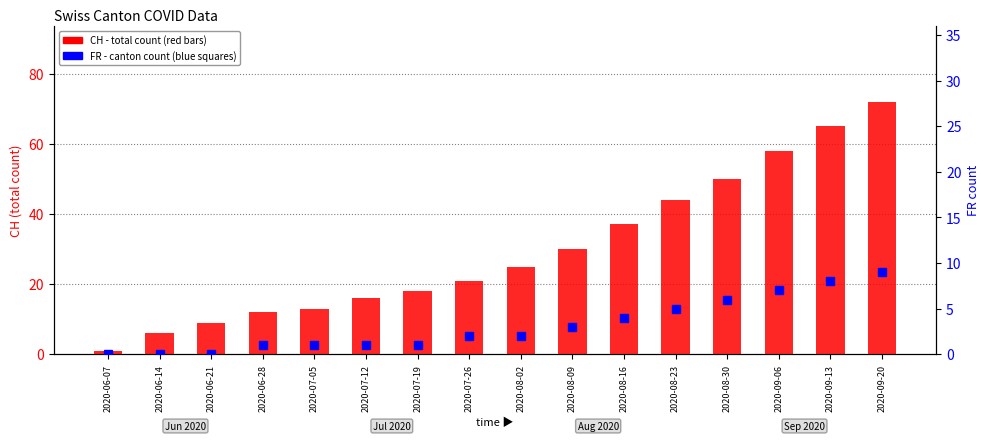

At which category is the sum across all series the highest?

2020-09-20